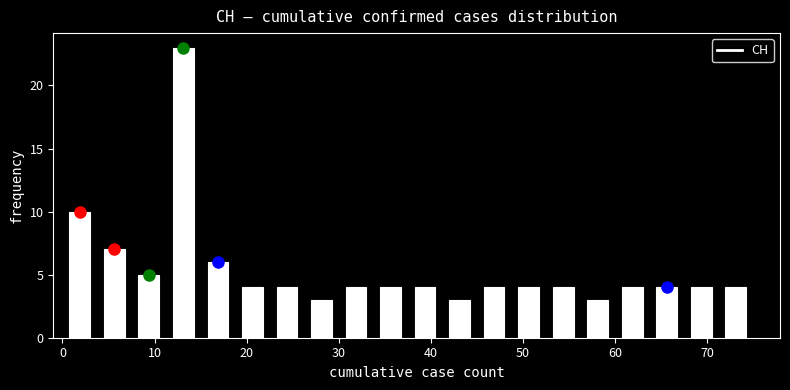

Read against the x-axis, roughly where is the centre of the tallest bar?

13